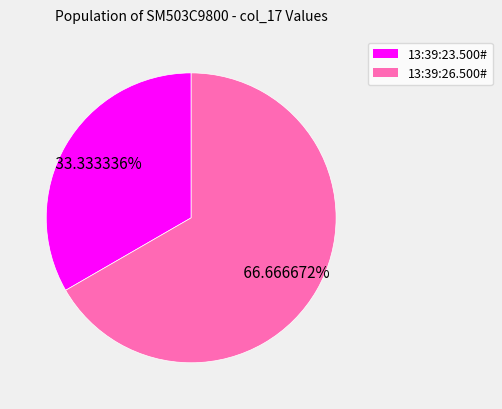

Between 13:39:26.500# and 13:39:23.500#, which is larger?

13:39:26.500#